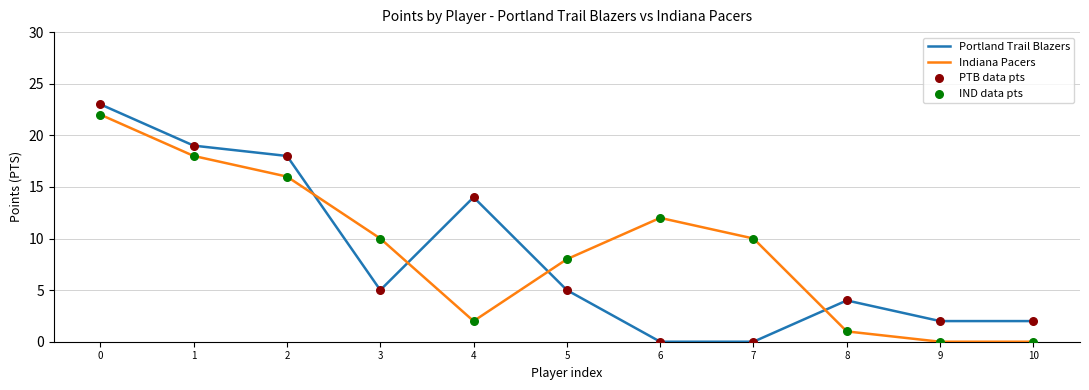

At how many categories does at least one series exceed 16?

3